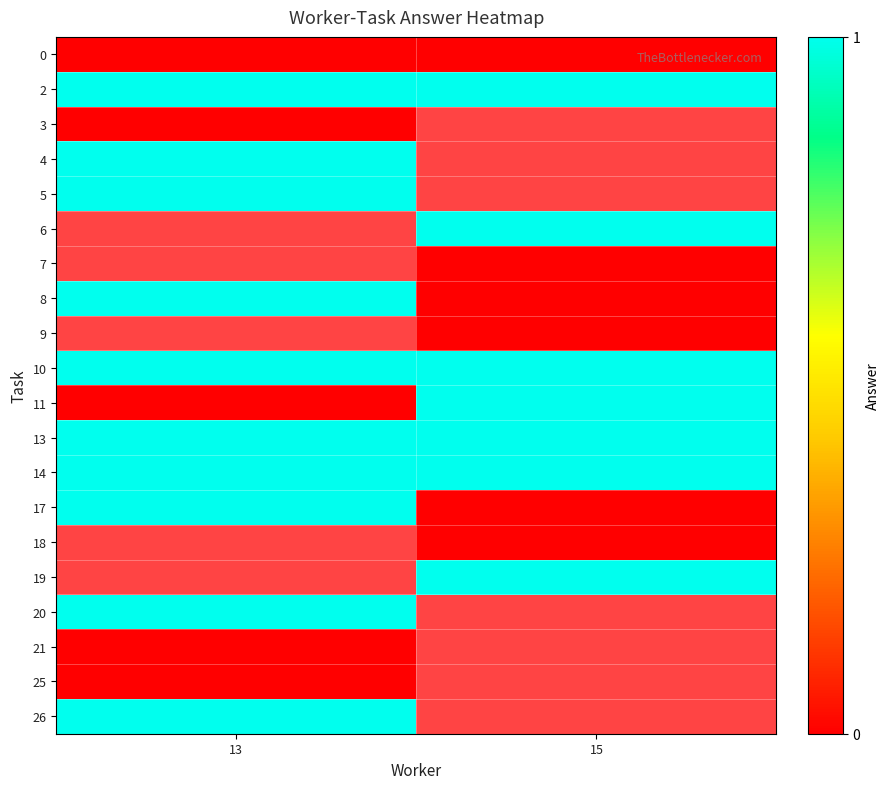

Read the row_4 value at 13.

1.0